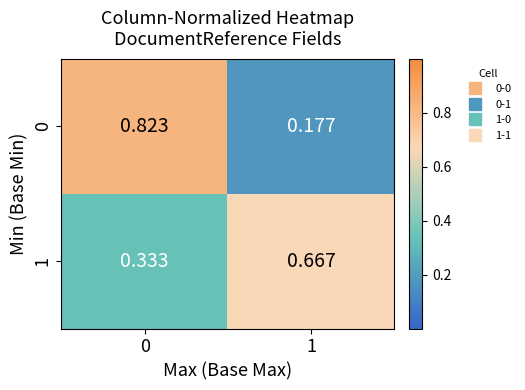

Is the value of 1 at 0 greater than the value of 0 at 0?

No